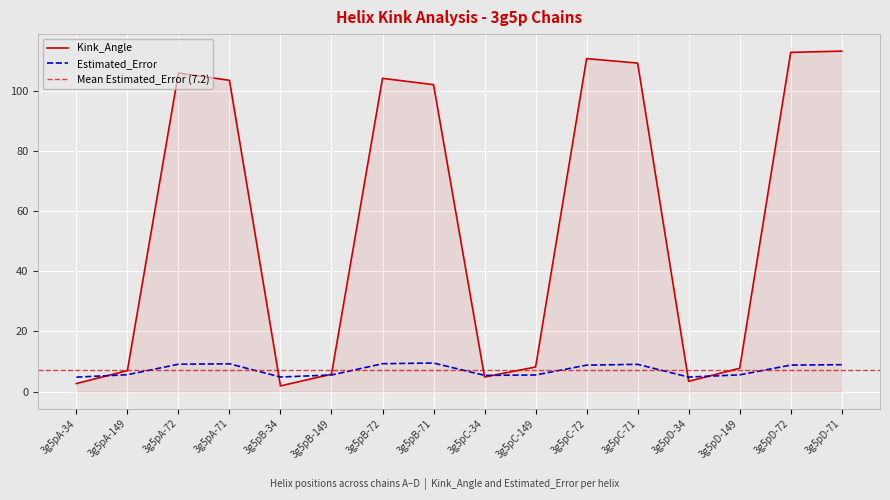

At which category does the chart reach its peak across all series?

3g5pD-71